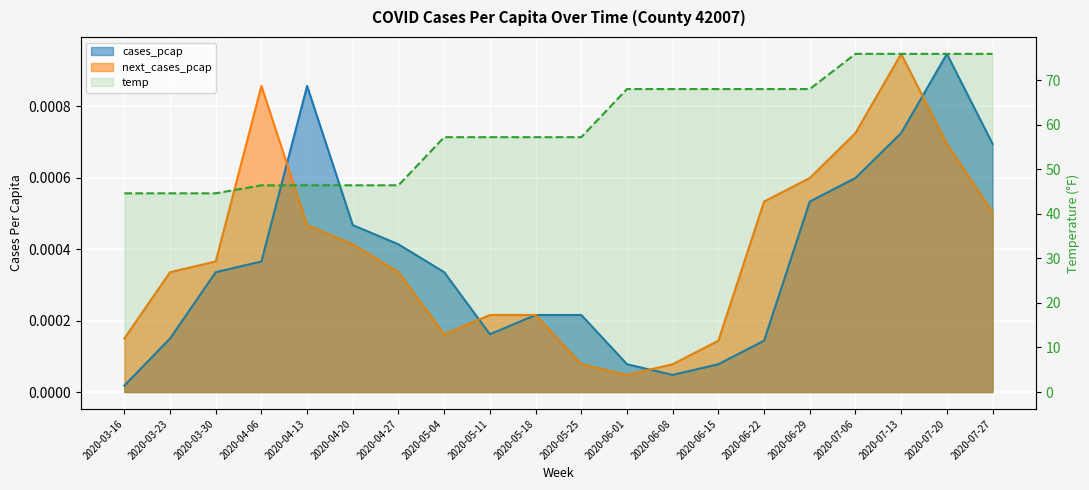

At how many categories does at least one series exceed 5?

20